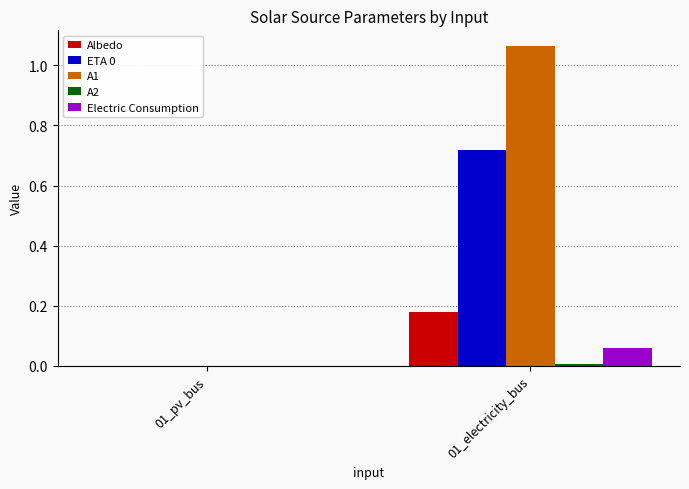

How many distinct data groups are displayed?

5